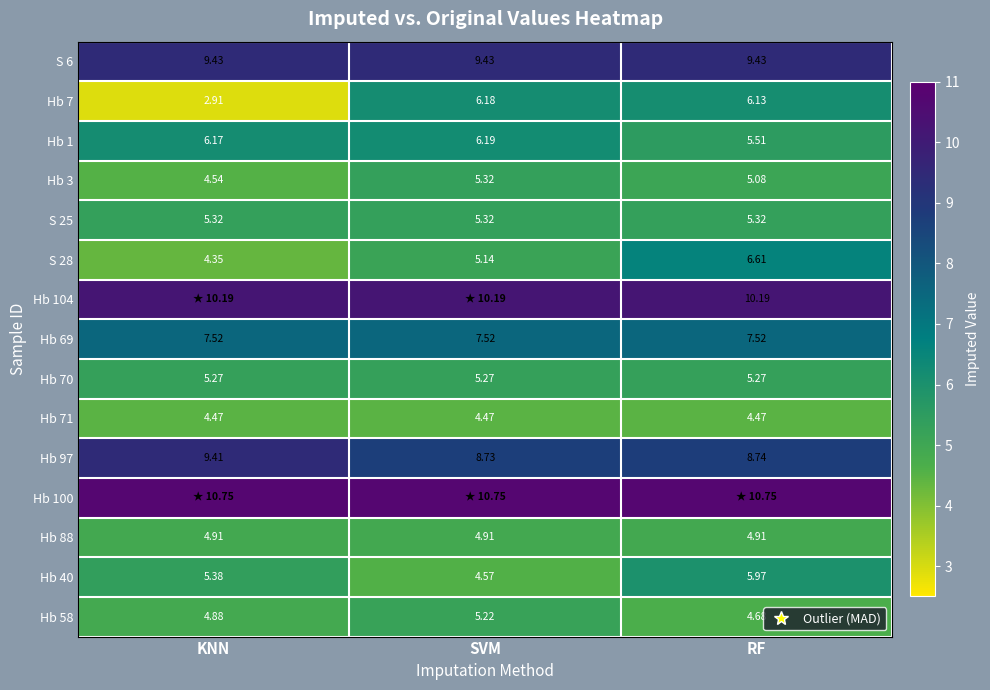

At which label does Hb 97 reach its minimum?

SVM